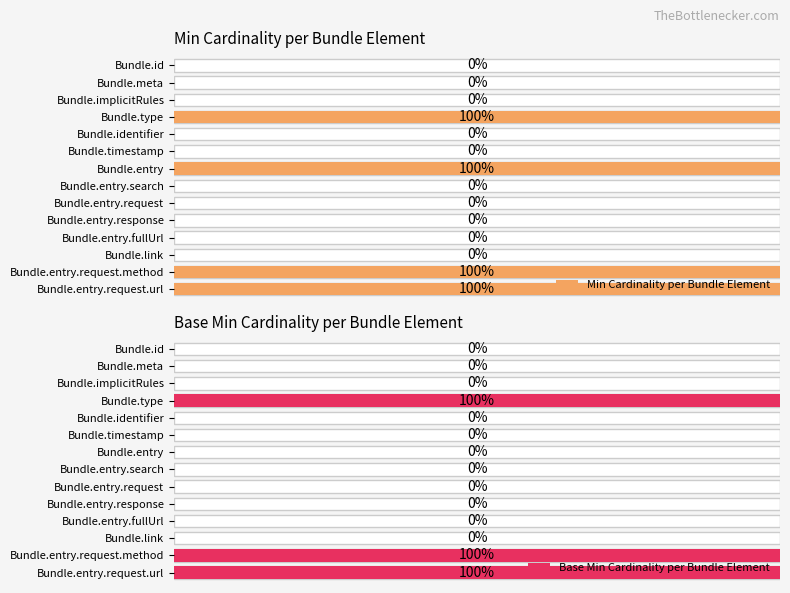

How many data points does each series have?

14